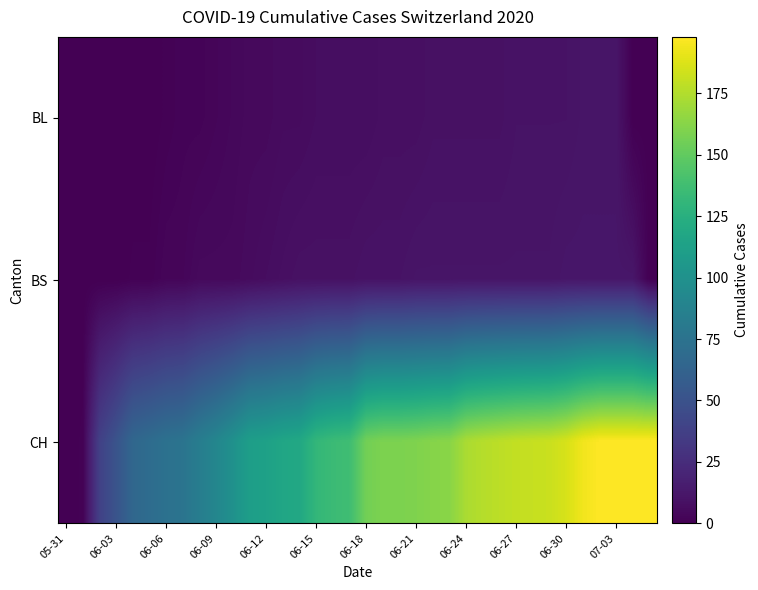

Which category has the lowest value across all series?

05-31